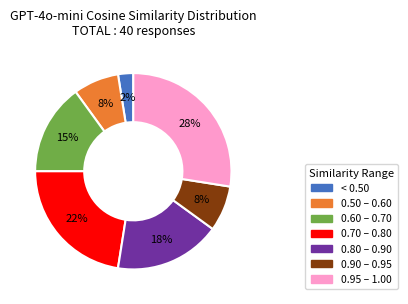

What is the smallest slice in the pie chart?

< 0.50